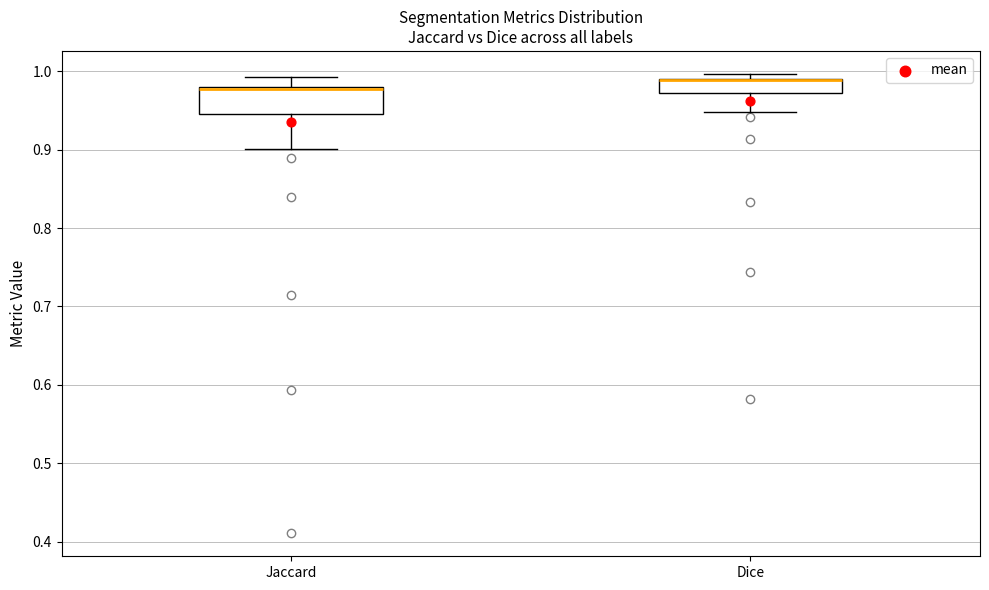

Reading left to right, read every box against the y-axis: the position of its median line, the range the box covers, and the ends of its whiskers. The values are not printed on the chart, so give them approximately, as read against the axis.

Jaccard: median 0.98 (drawn on the box's upper edge), box 0.95 to 0.98, whiskers 0.90 to 0.99
Dice: median 0.99 (drawn on the box's upper edge), box 0.97 to 0.99, whiskers 0.95 to 1.00